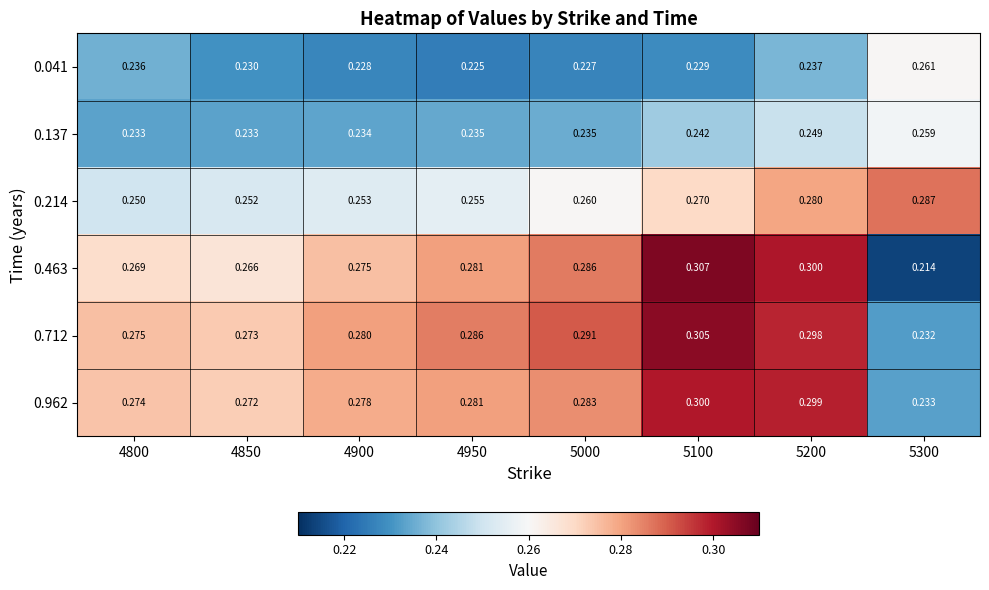

How many series are shown in this chart?

6